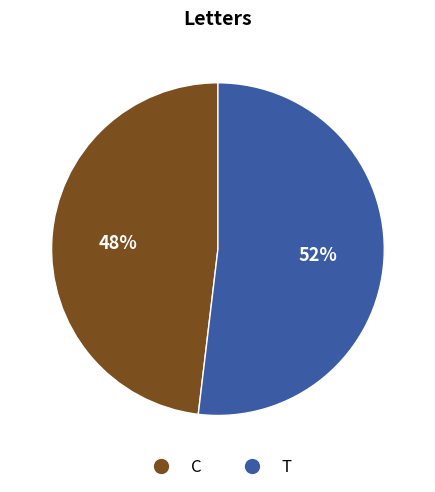

Rank the categories by value from lowest to highest.

C, T